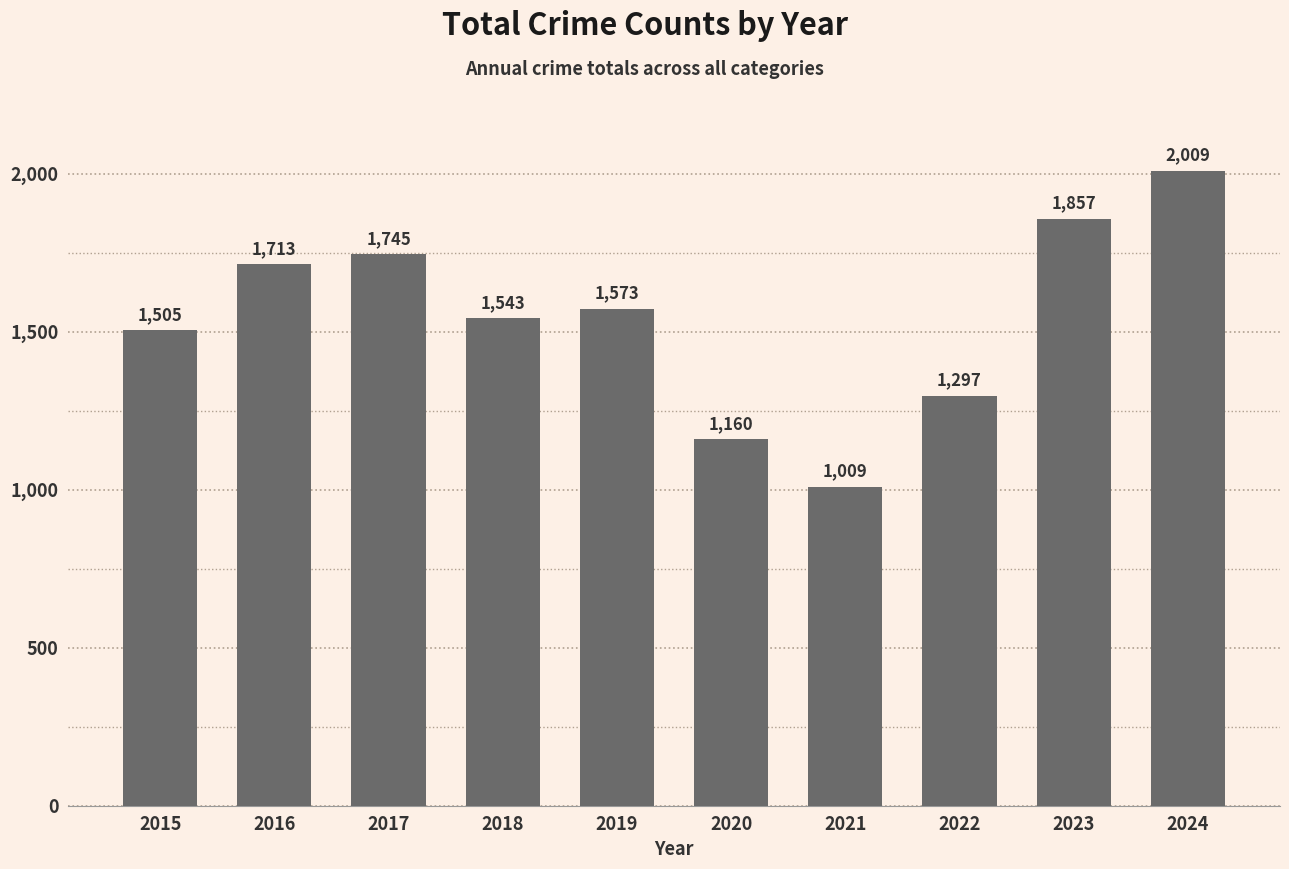

How many bars are there in total?

10